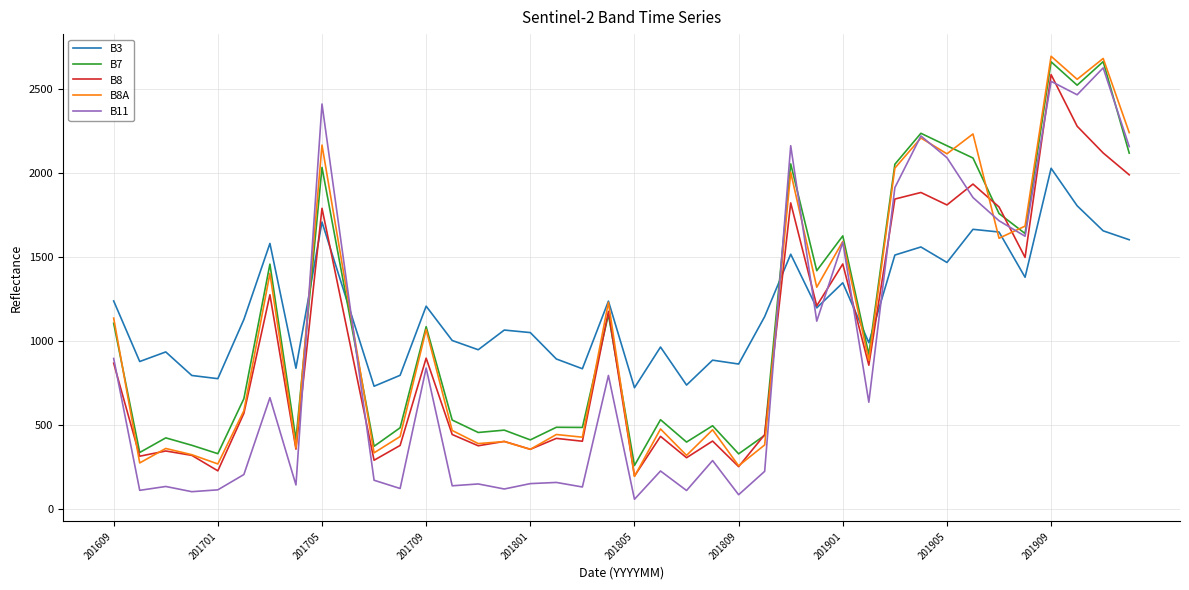

What is the lowest value of the B8A series?

195